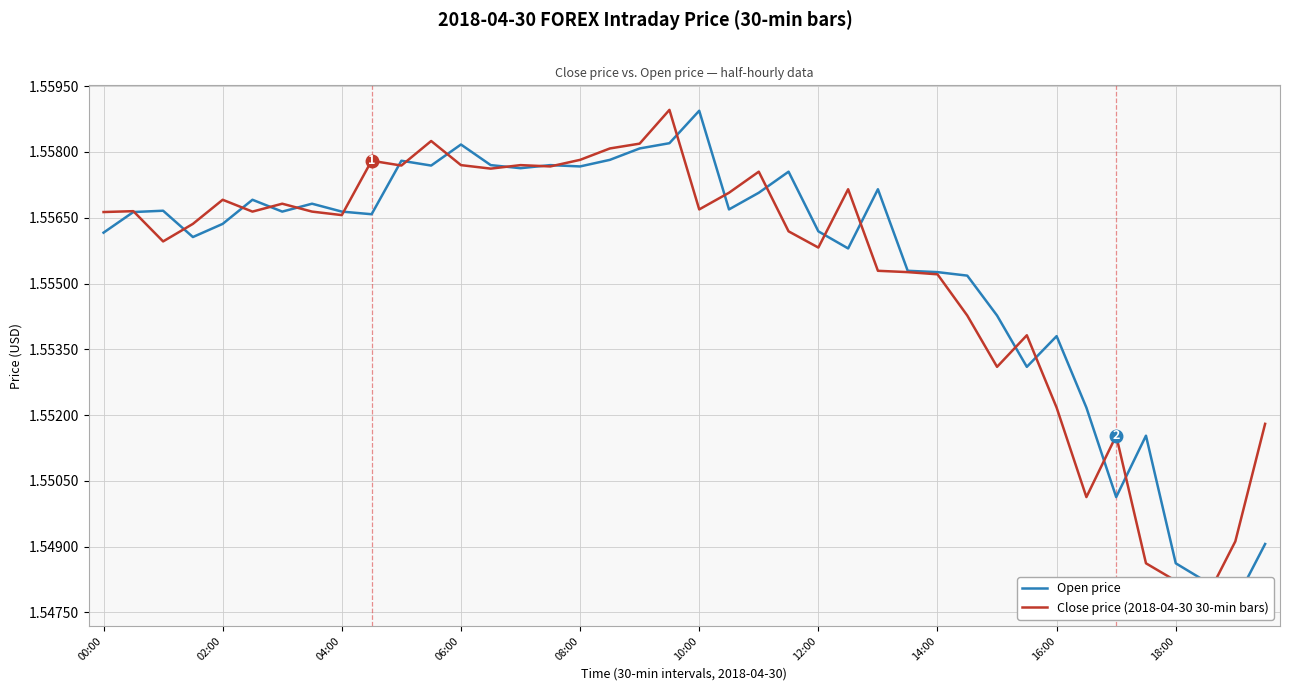

In Open price, how many points are lower than both neighbors (excluding endpoints)?

11